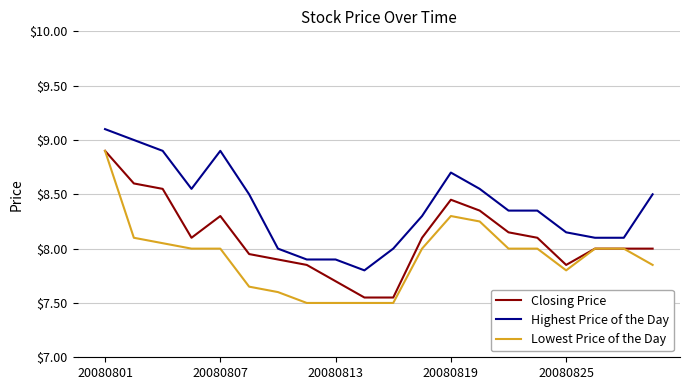

Which series has the widest spread of values?

Lowest Price of the Day